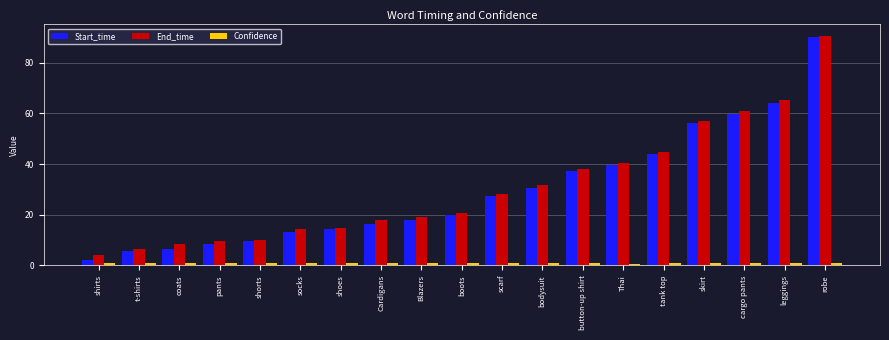

What is the greatest value displayed?

90.6